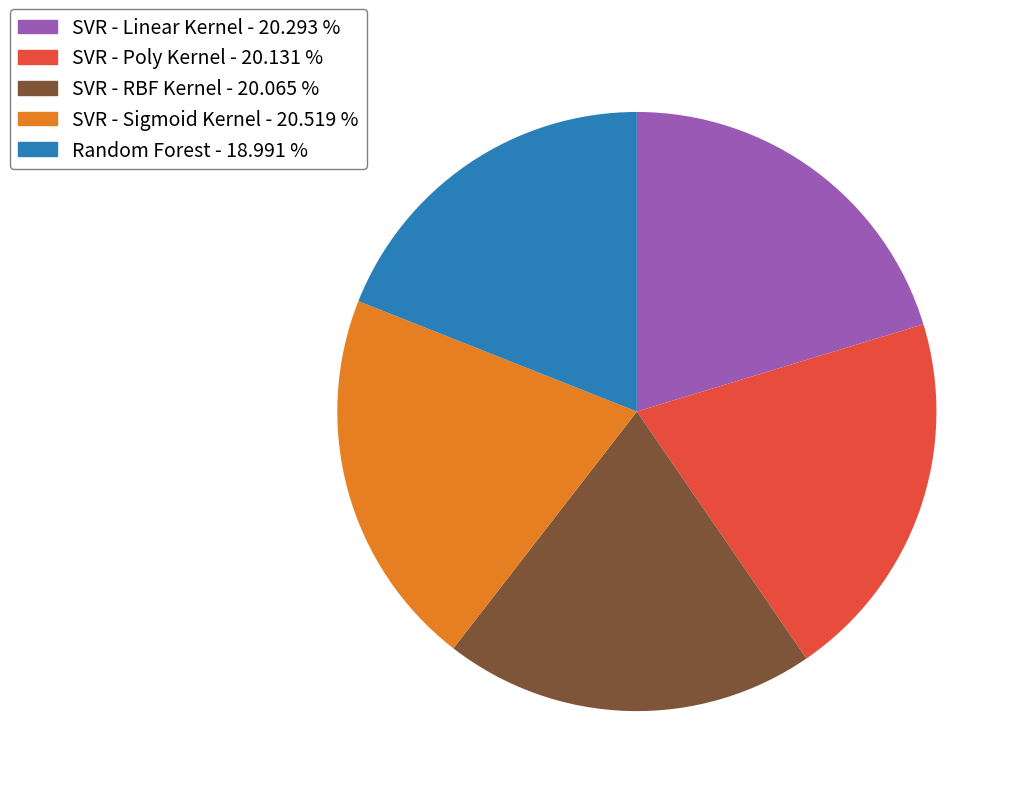

Does any single category account for the majority?

No